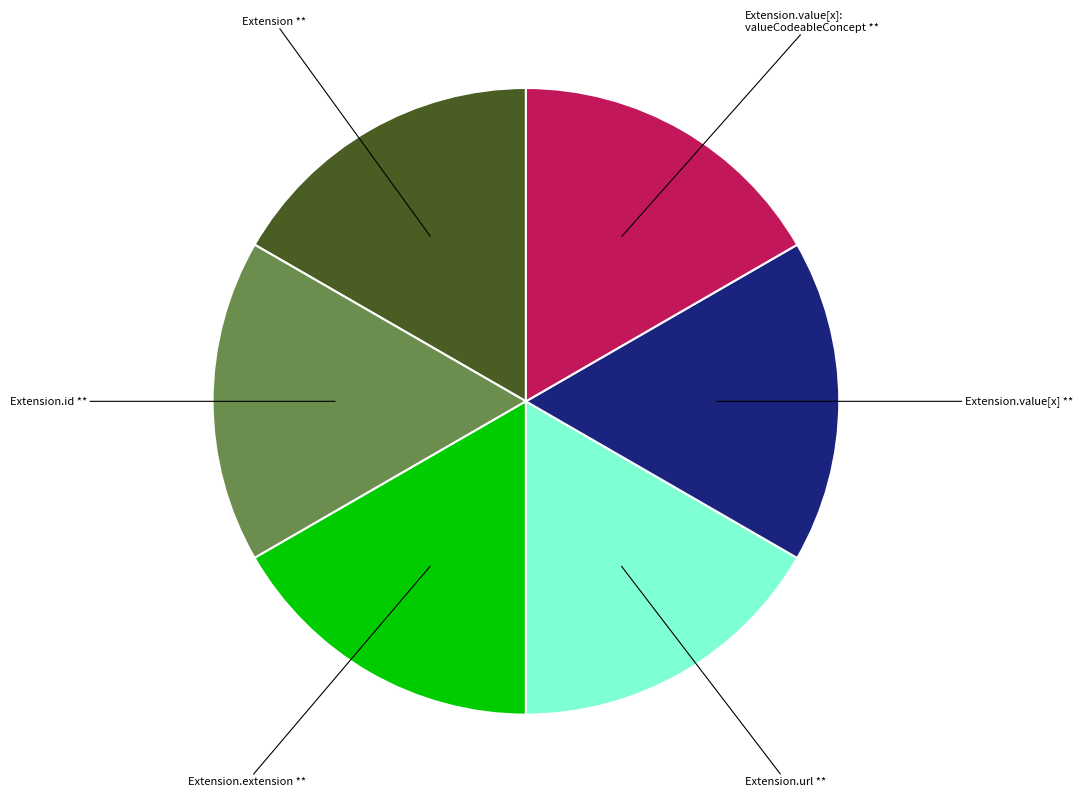

Count the number of slices in the pie.

6